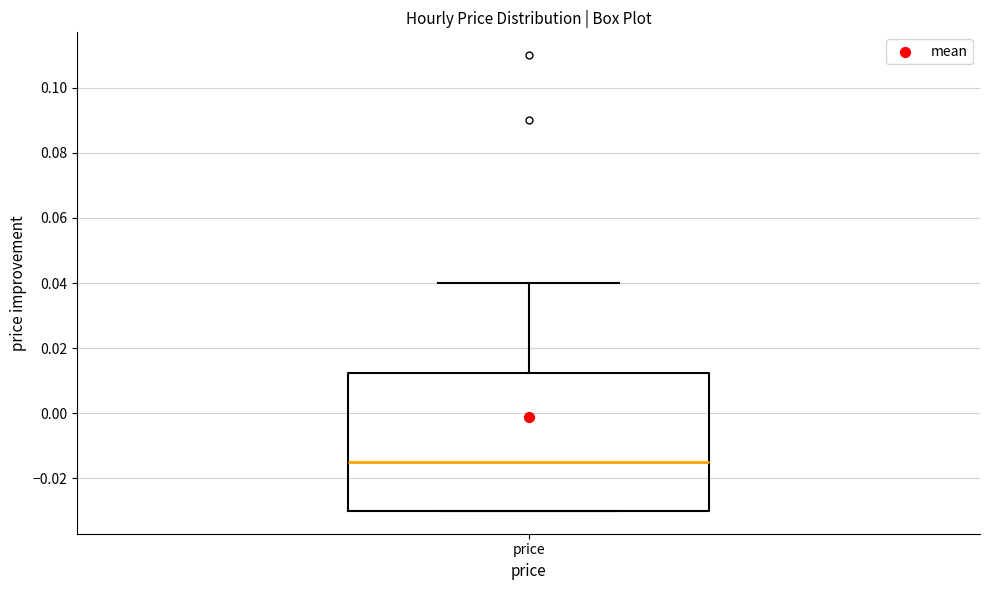

Where does the upper whisker of the box for price end on the y-axis? The values are not printed on the chart, so give them approximately, as read against the axis.

0.040